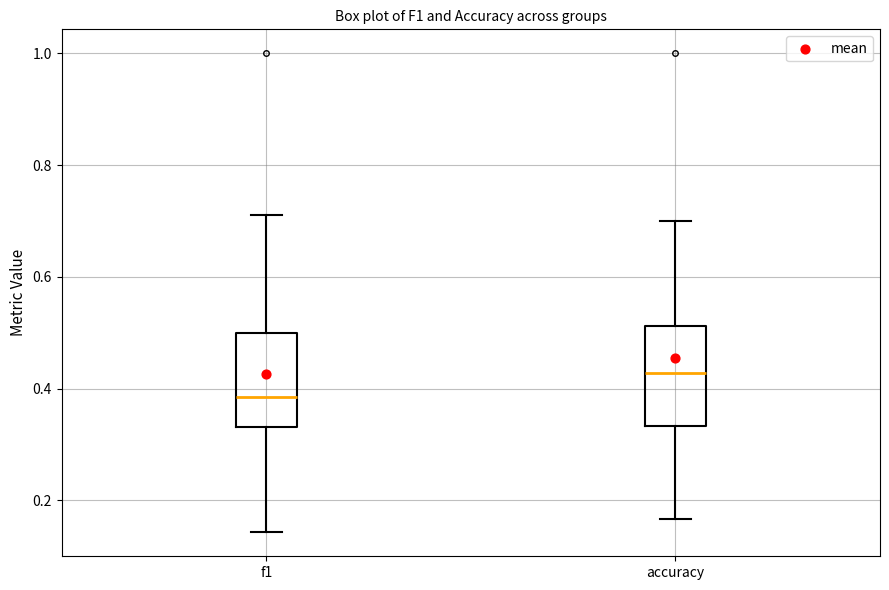

Which box's median line is the lowest?

f1